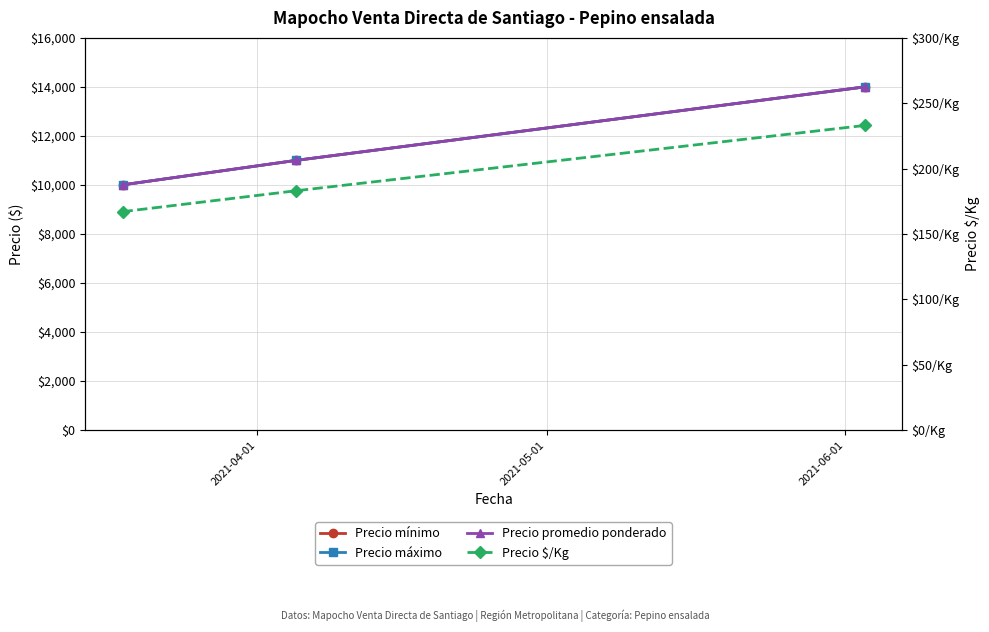

Does the chart have visible grid lines?

Yes